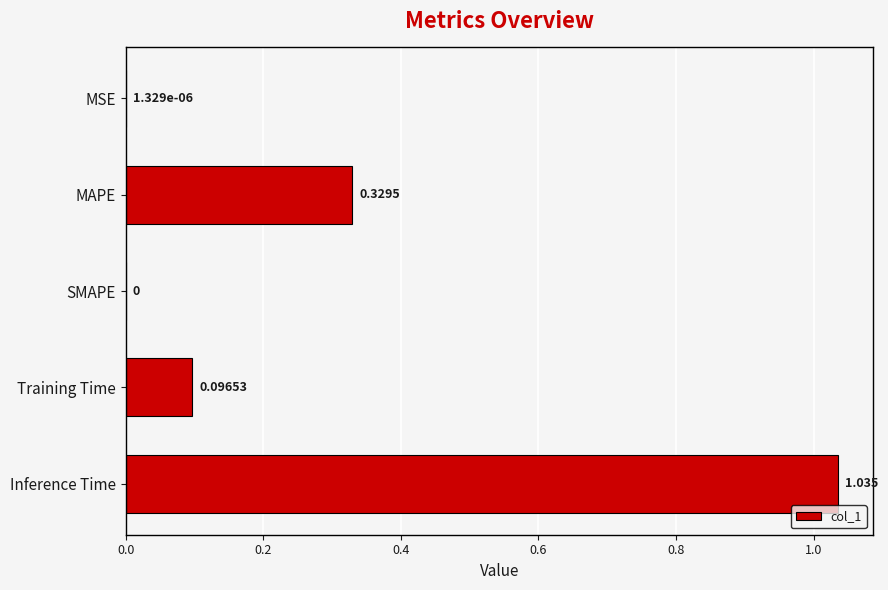

Between MAPE and Inference Time, which is larger?

Inference Time